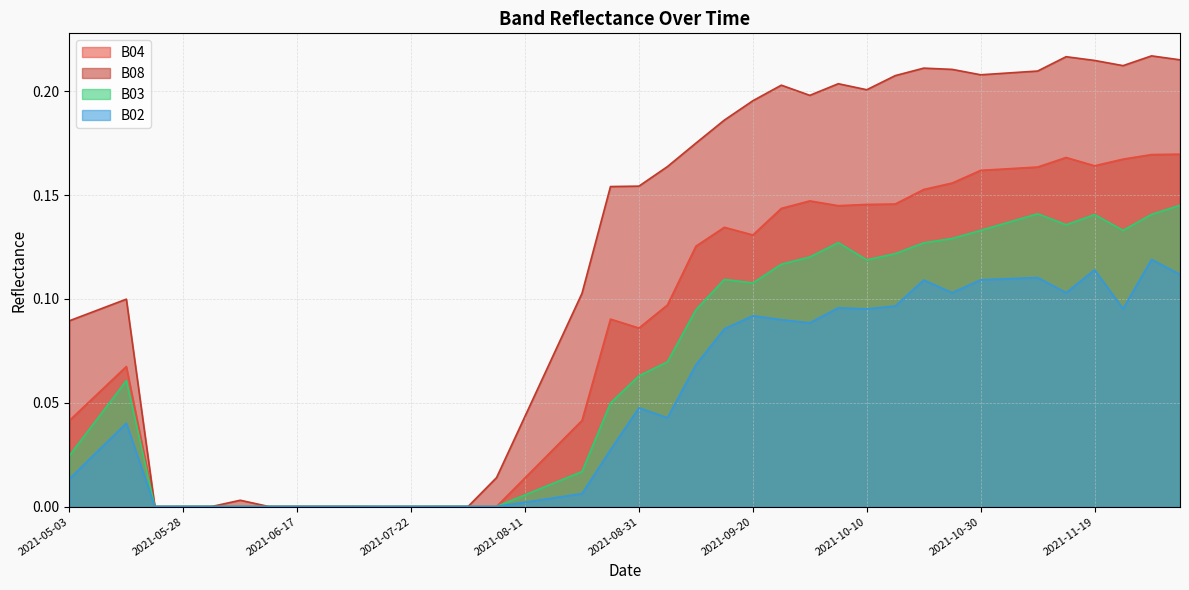

What is the difference between the highest and lowest values at 2021-12-04?

0.1